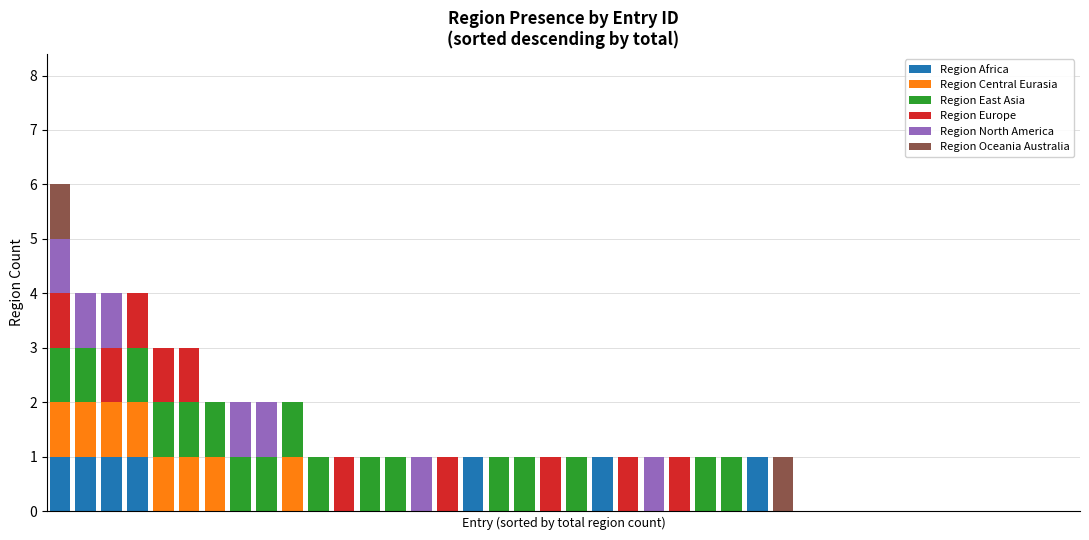

What is the sum of all Region Africa values?

7